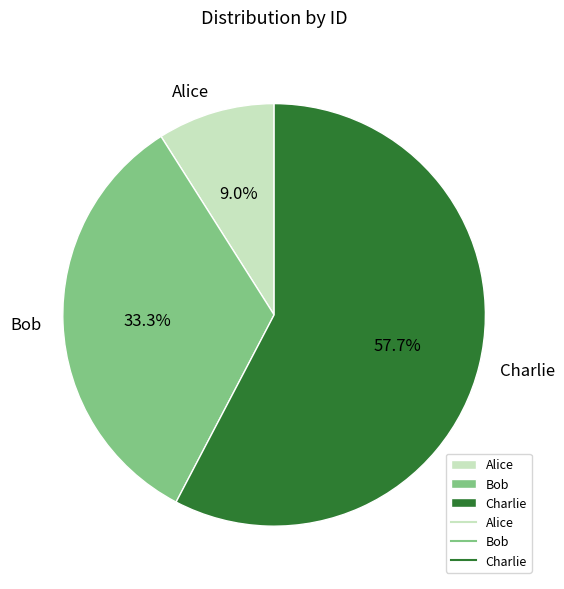

Which slice is the smallest?

Alice